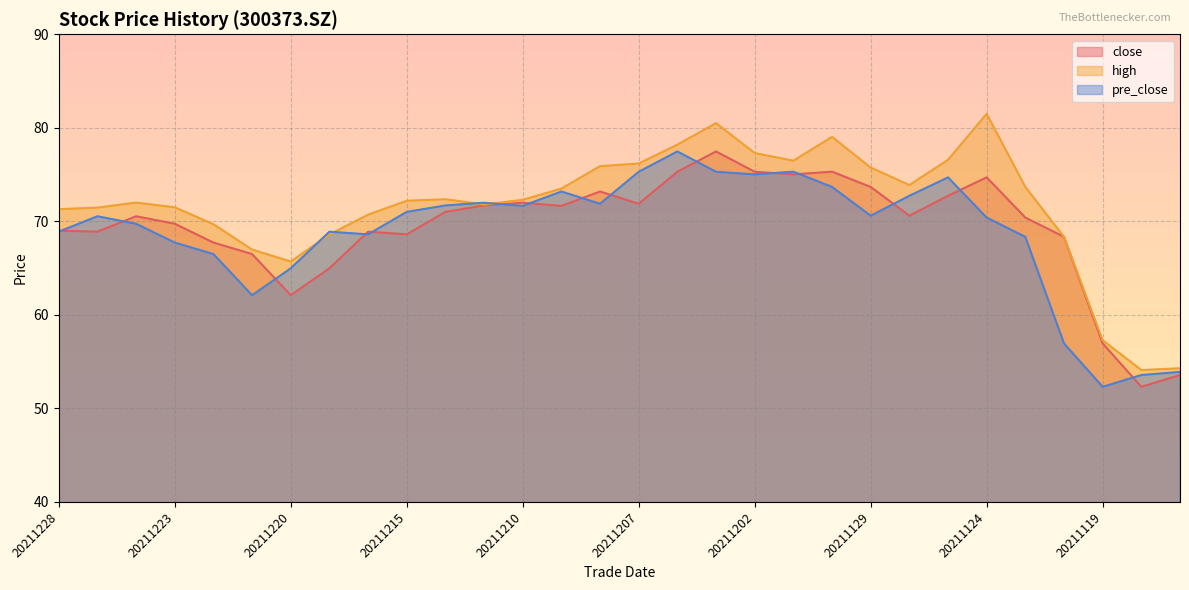

True or false: close and high cross at least once.

False